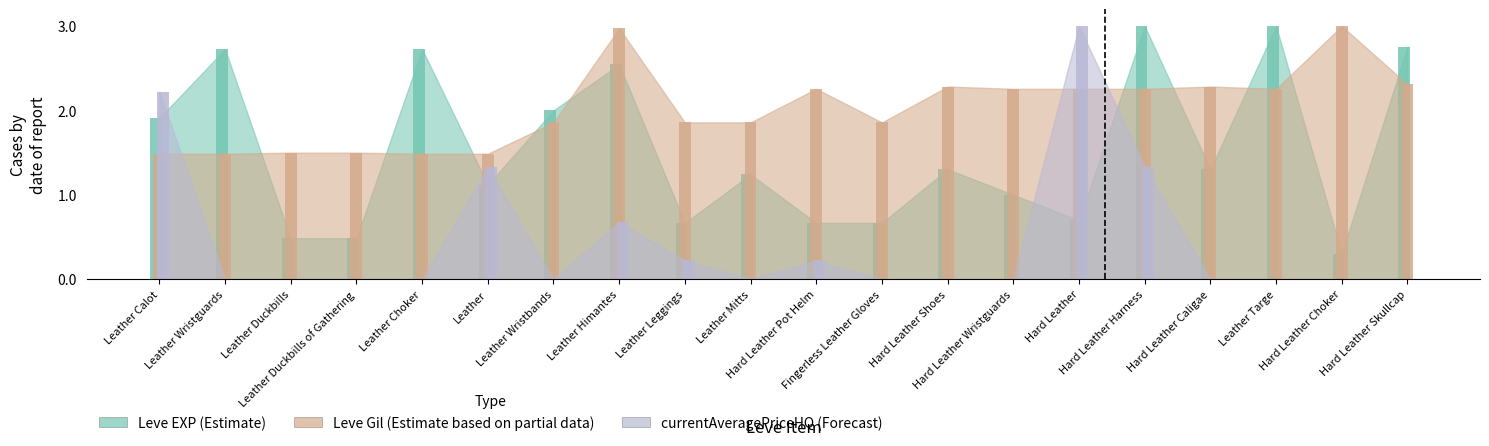

What is the label of the 3rd bar from the right?

Leather Targe